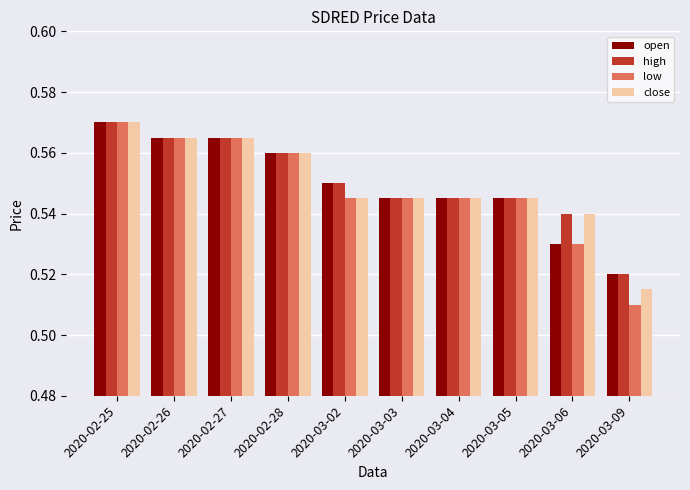

How many bars are there in total?

40